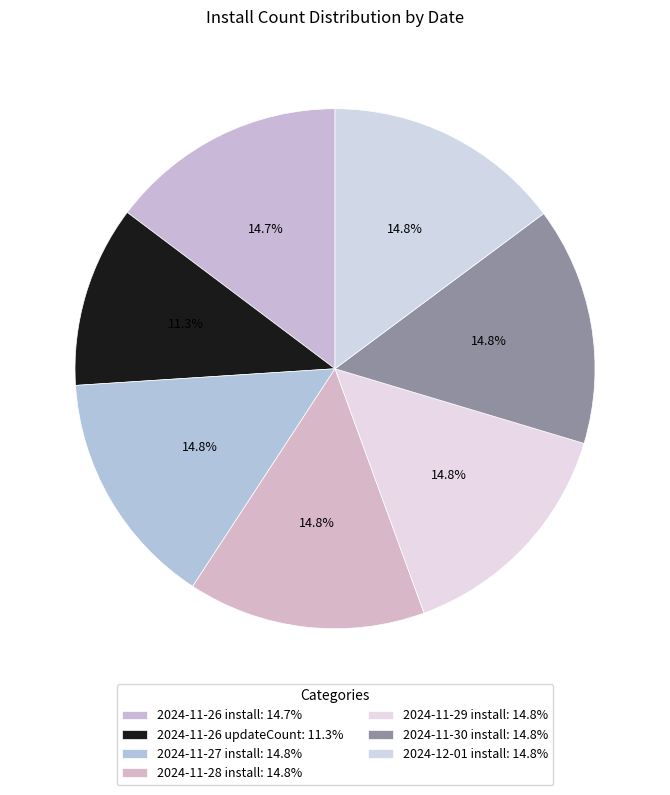

To the nearest percent, what percentage of the pie is 2024-11-27 install?

15%